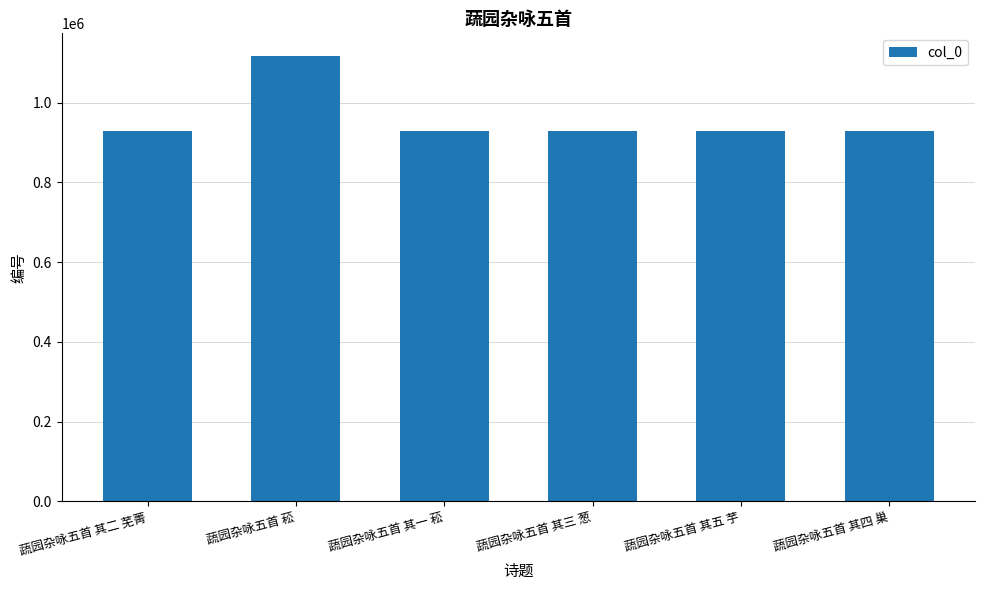

What is the sum of the values at 蔬园杂咏五首 其四 巢 and 蔬园杂咏五首 其二 芜菁?

1858935